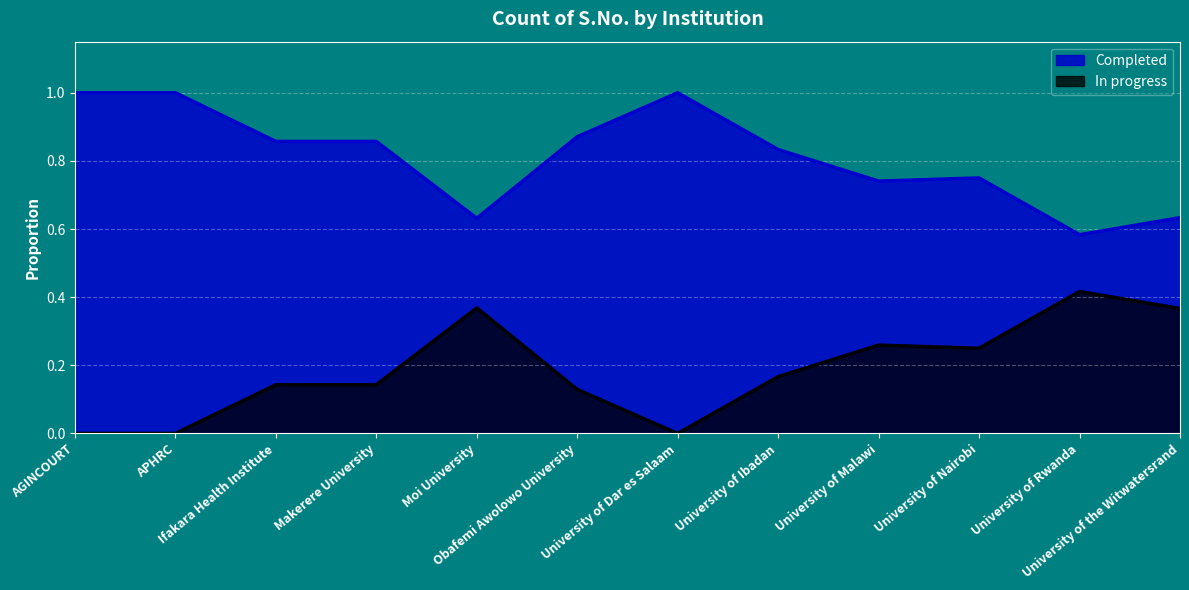

At how many categories does at least one series exceed 0?

12